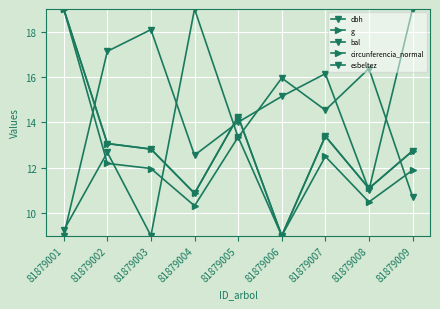

In g, how many points are lower than both neighbors (excluding endpoints)?

3